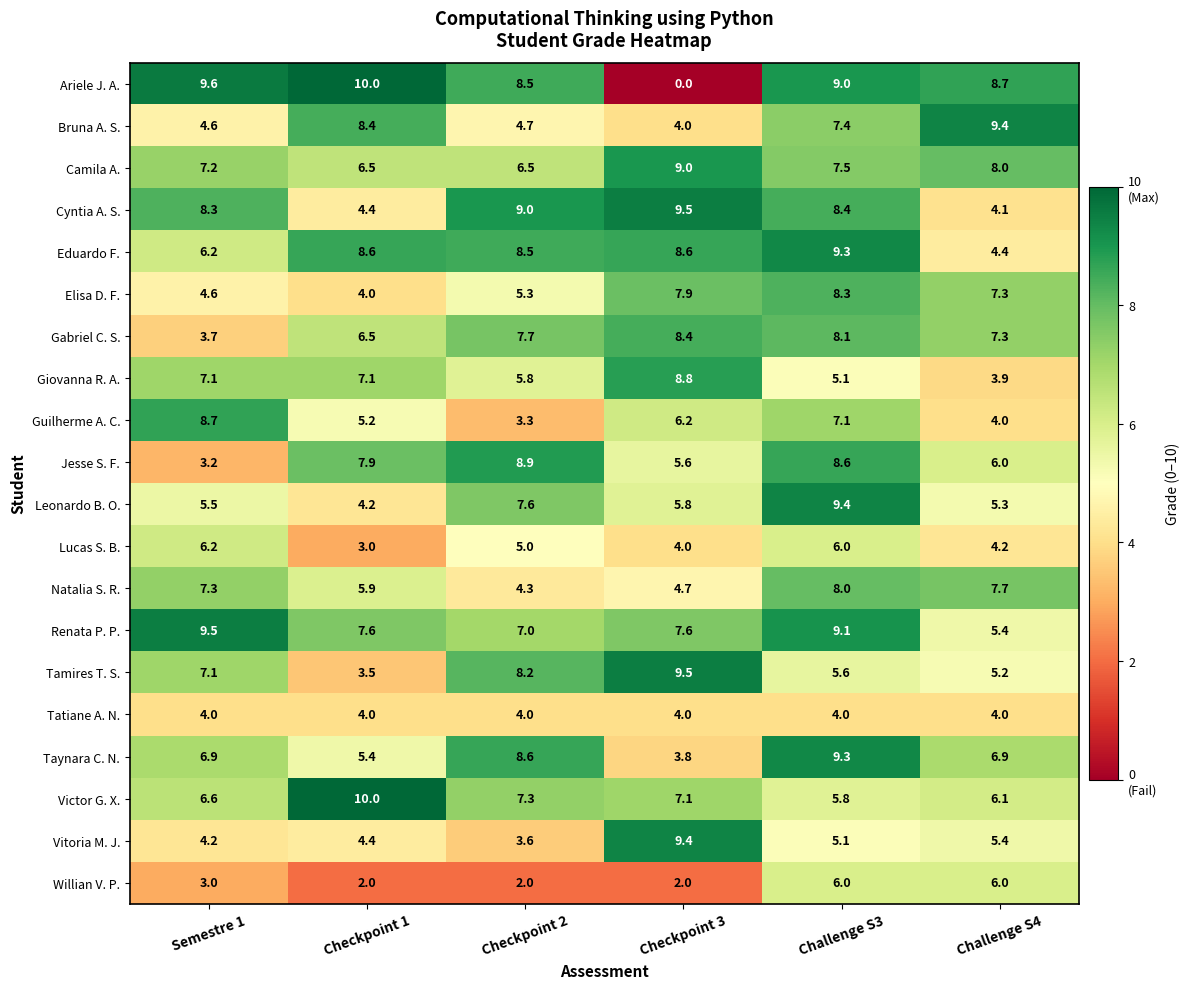

Rank the categories by Bruna A. S. value from lowest to highest.

Checkpoint 3, Semestre 1, Checkpoint 2, Challenge S3, Checkpoint 1, Challenge S4